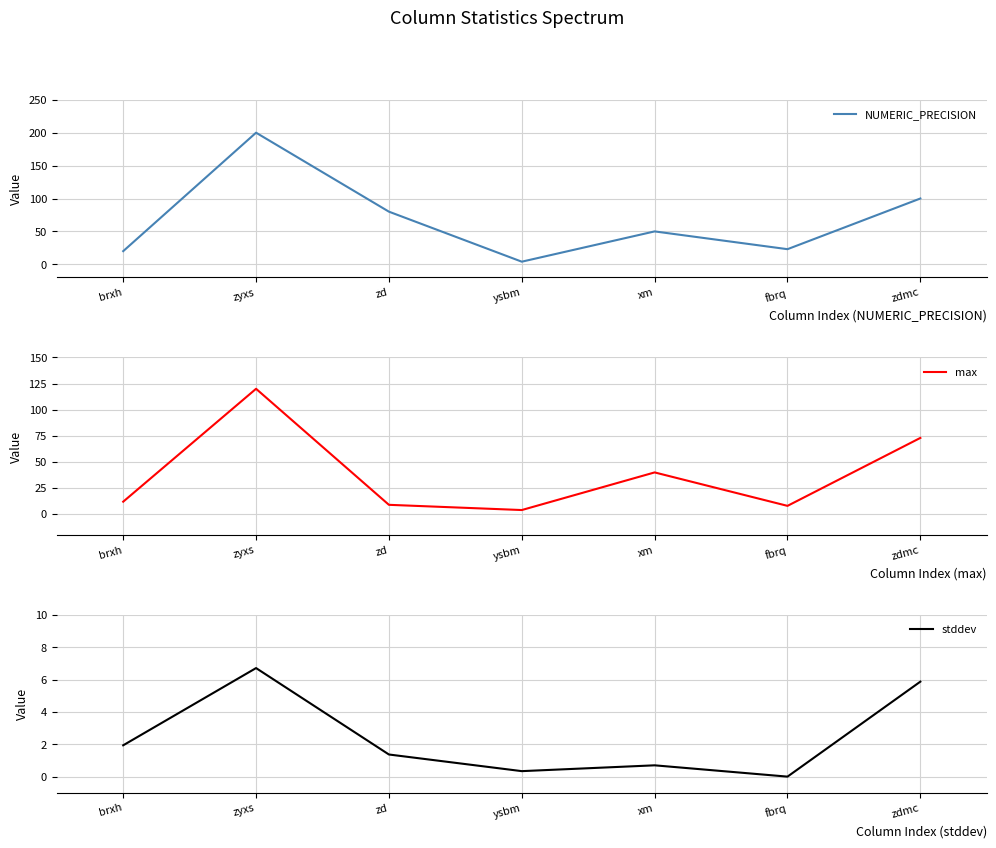

Where does the max series first go above 12?

zyxs